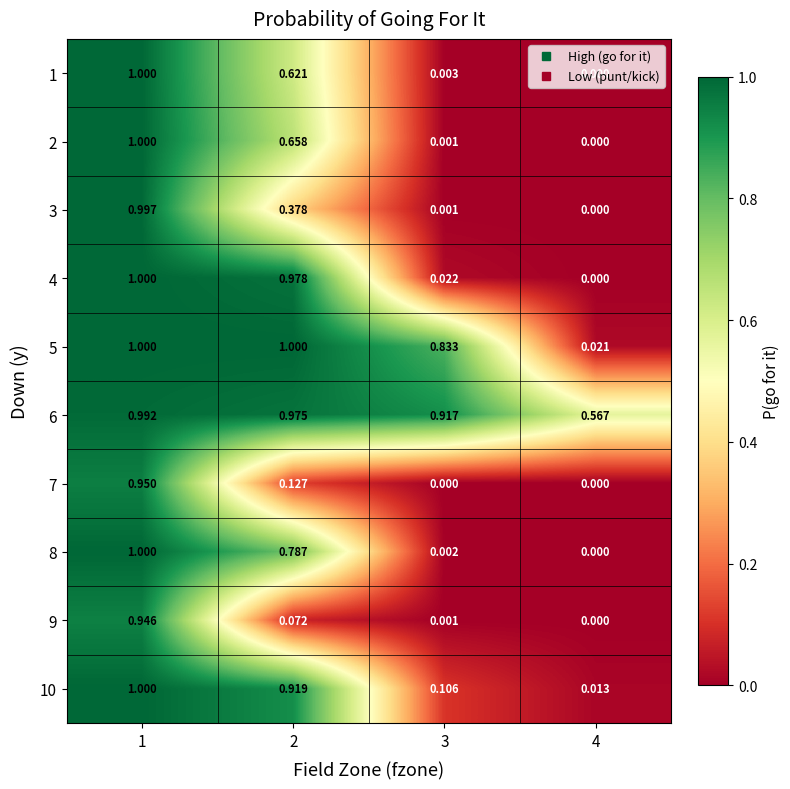

Is the value of 3 at 2 greater than the value of 5 at 2?

No